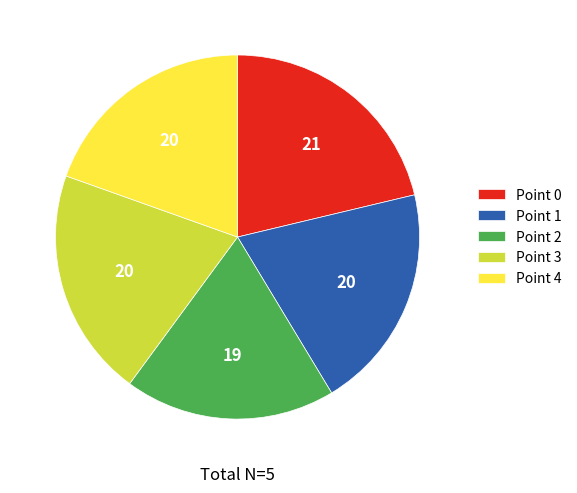

What is the largest slice in the pie chart?

Point 0